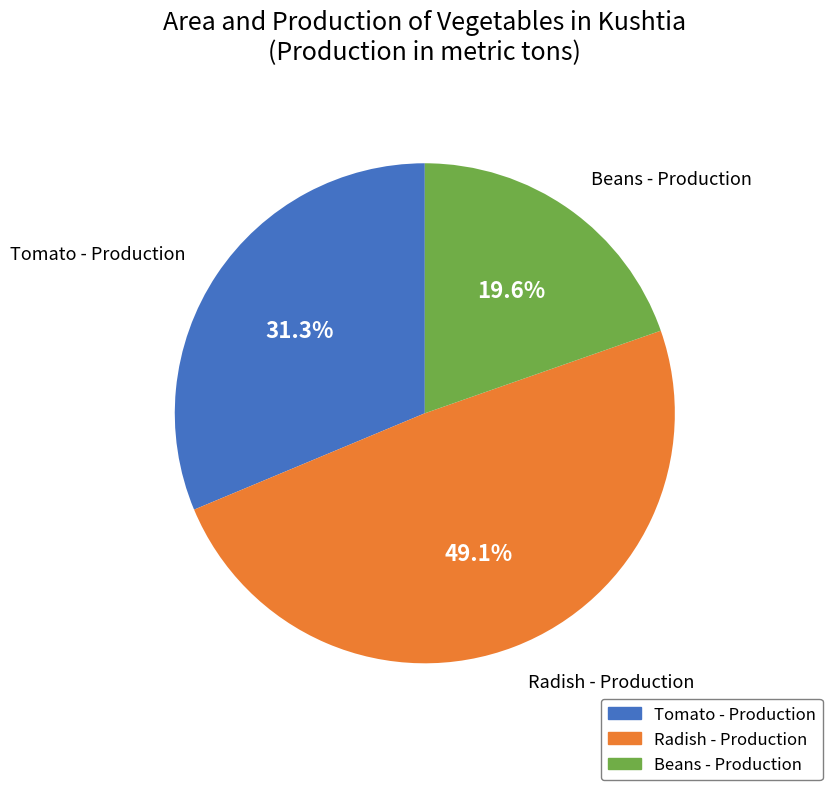

Rank the categories by value from lowest to highest.

Beans - Production, Tomato - Production, Radish - Production